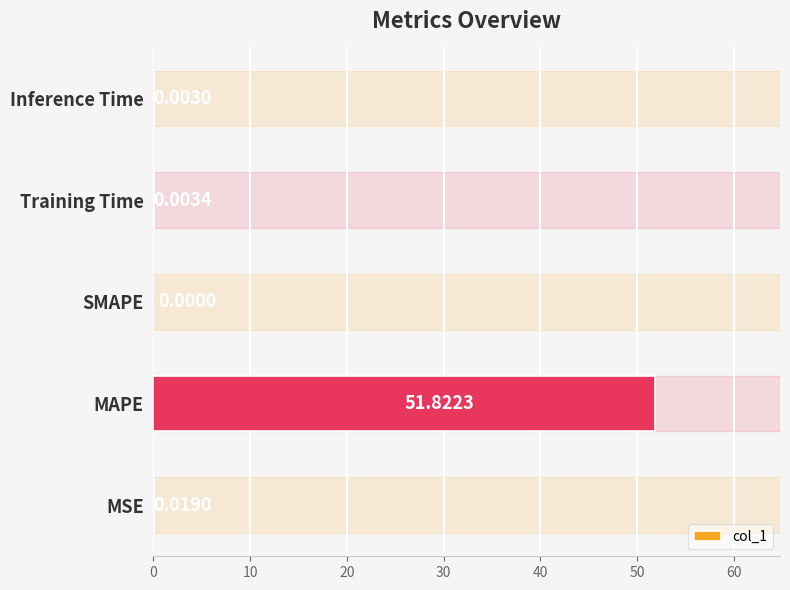

How many series are shown in this chart?

1